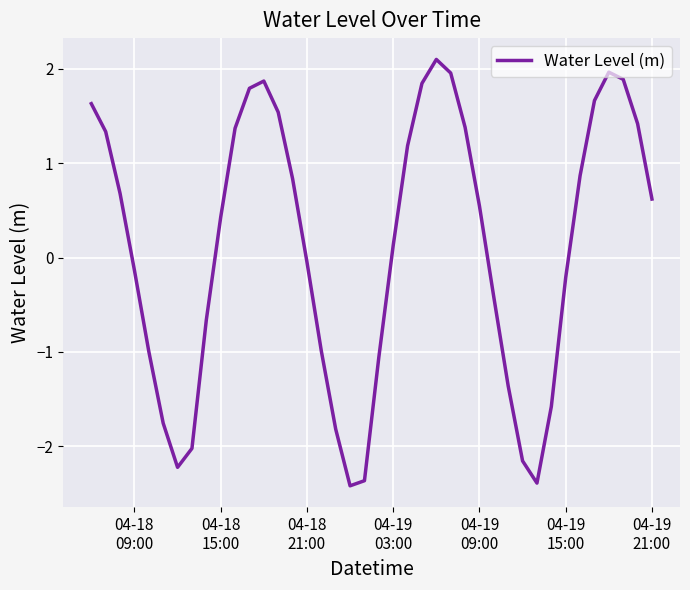

What is the difference between the maximum and minimum values?

4.5